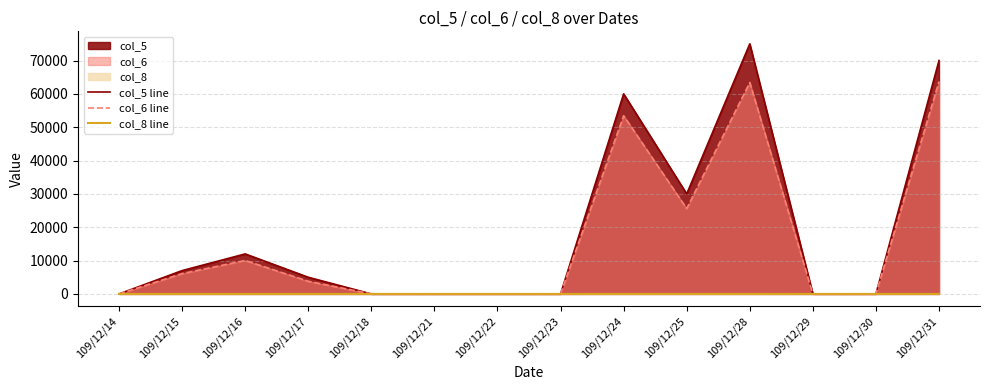

Which series has the widest spread of values?

col_5 line